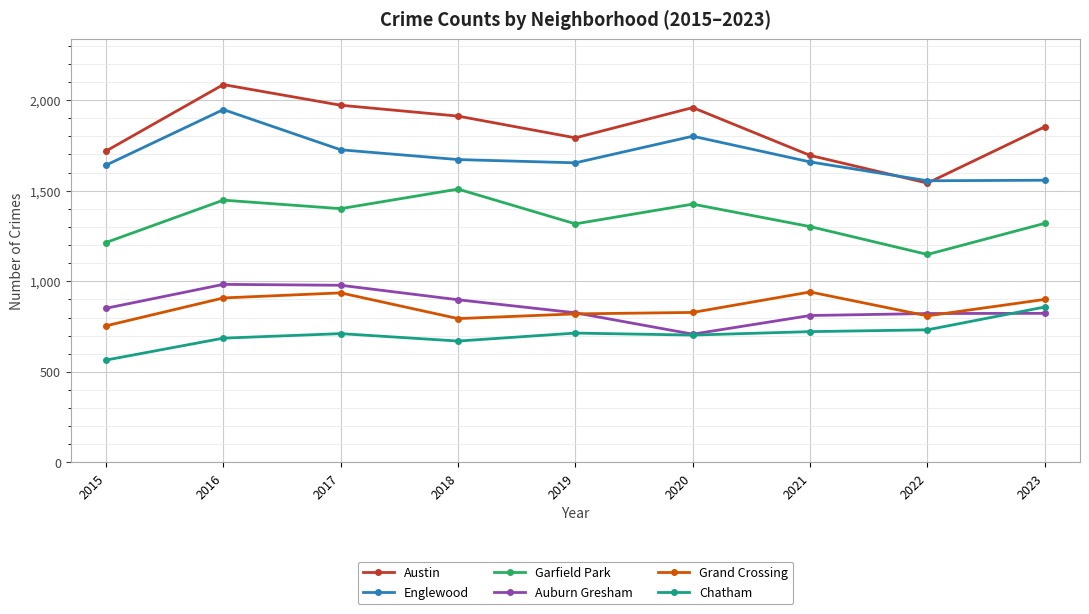

True or false: Austin and Auburn Gresham intersect in this chart.

False